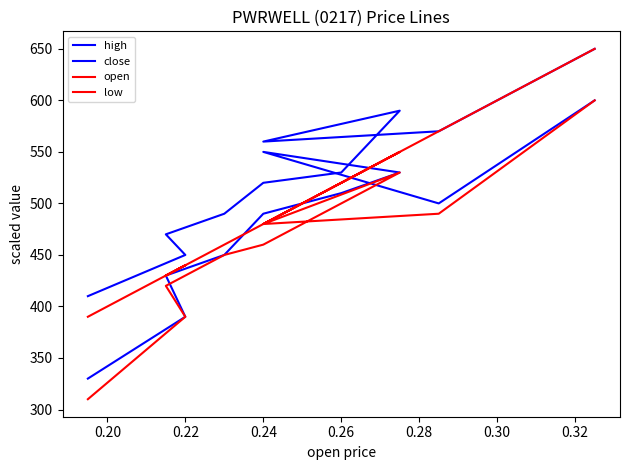

What are all the series names shown in the legend?

high, close, open, low